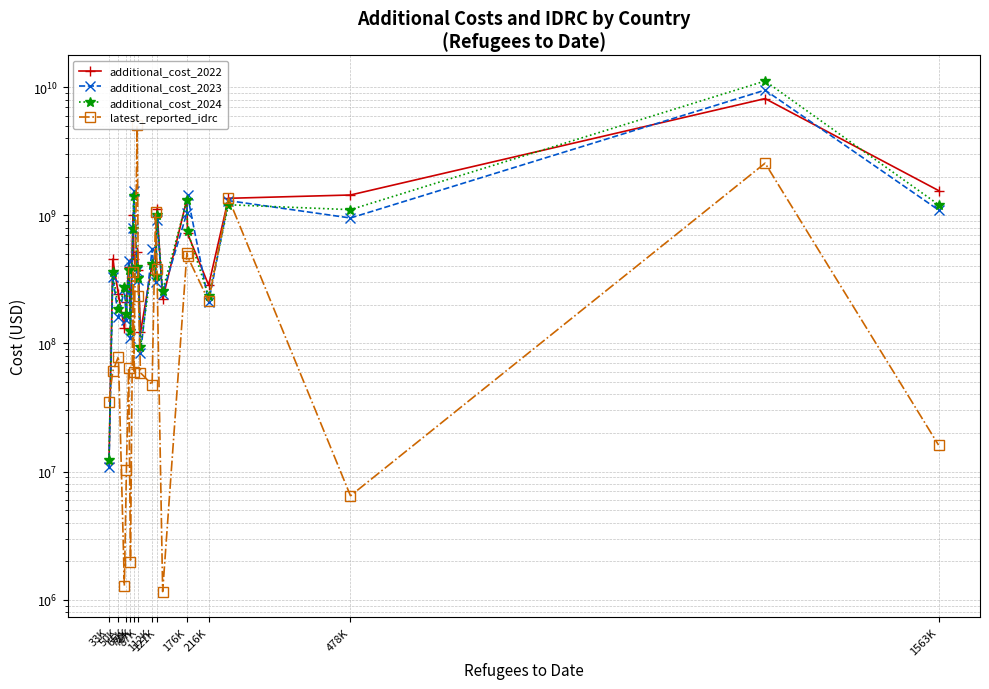

How many values in the additional_cost_2023 series are below 371028266?

11